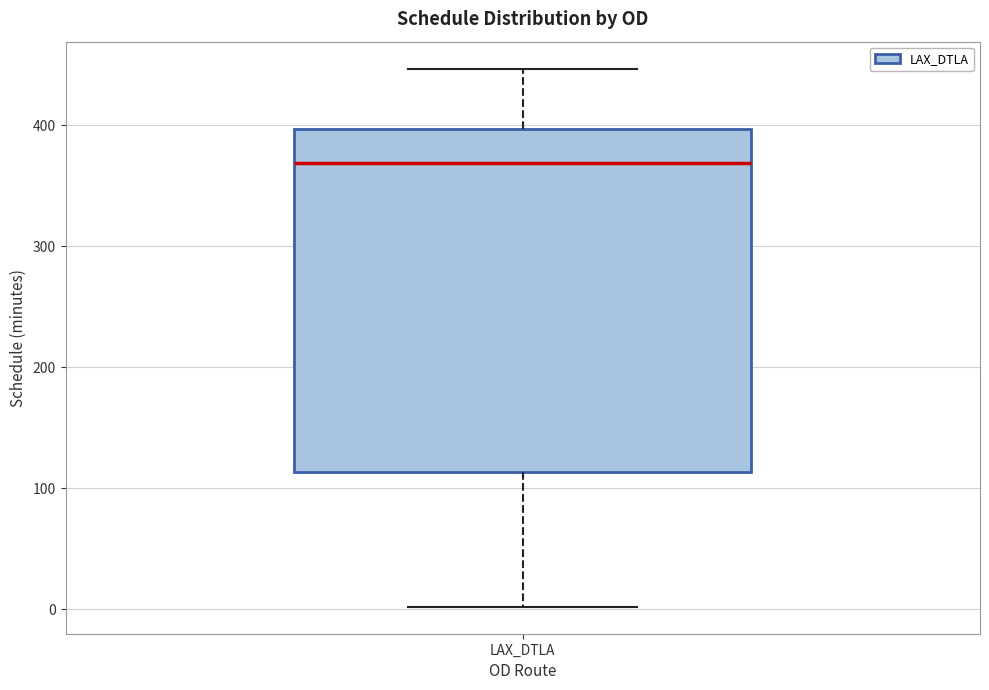

Transcribe this box plot: give where the median line is, the range the box spans, and where the two whiskers end, as read against the y-axis. The values are not printed on the chart, so give them approximately, as read against the axis.

median 370, box 110 to 400, whiskers 0 to 450